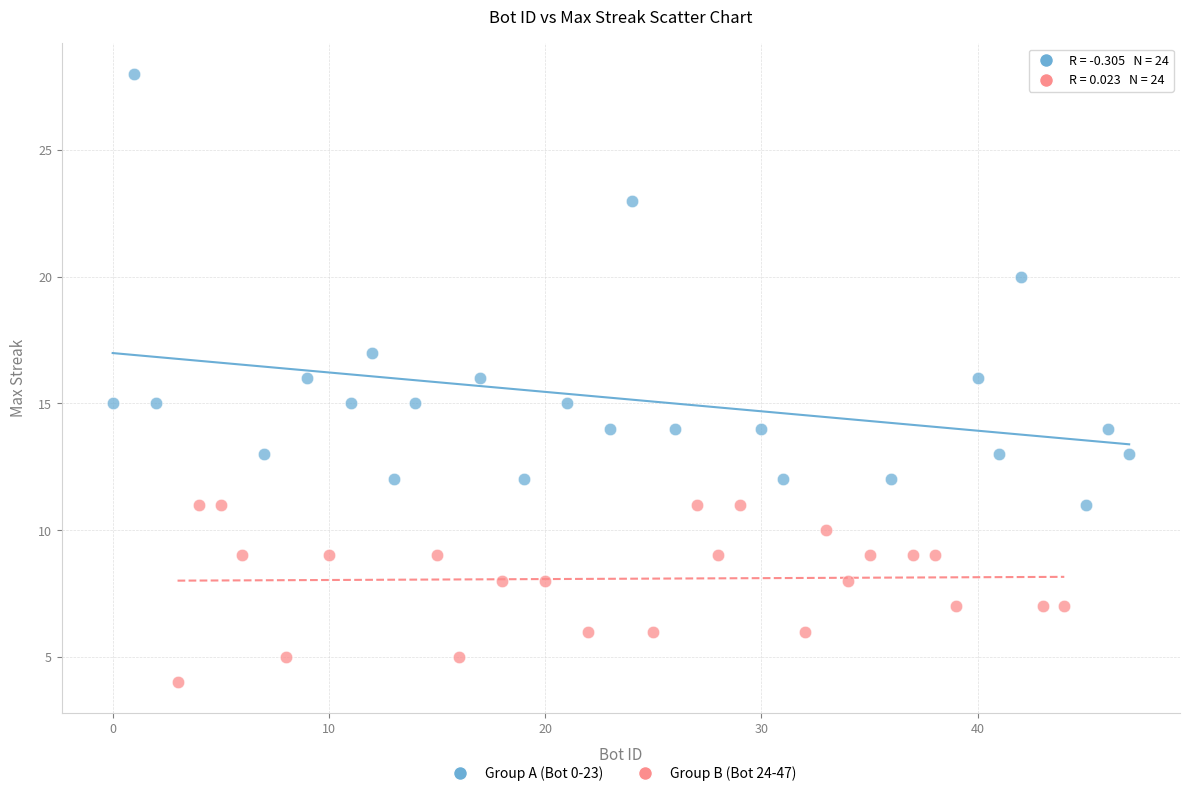

What are all the series names shown in the legend?

Group A (Bot 0-23), Group B (Bot 24-47)